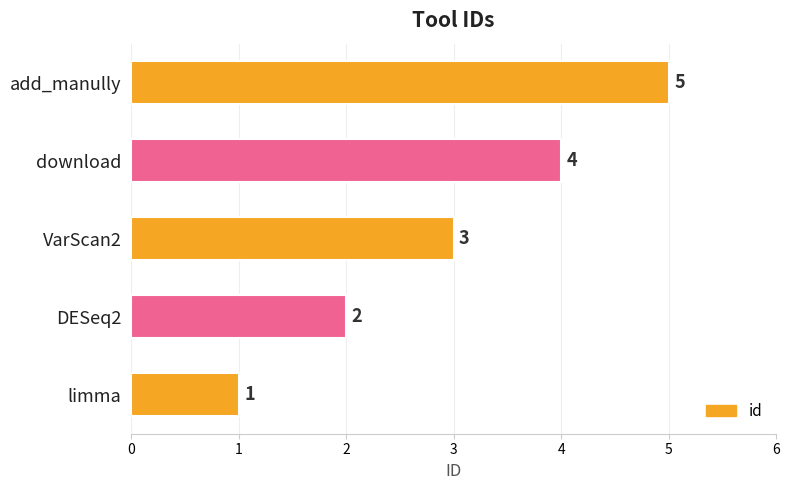

The value at download is 7. True or false?

False